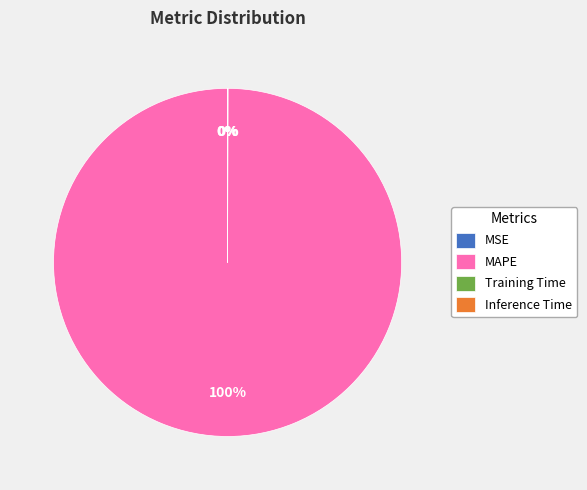

Which category has the biggest portion of the pie?

MAPE